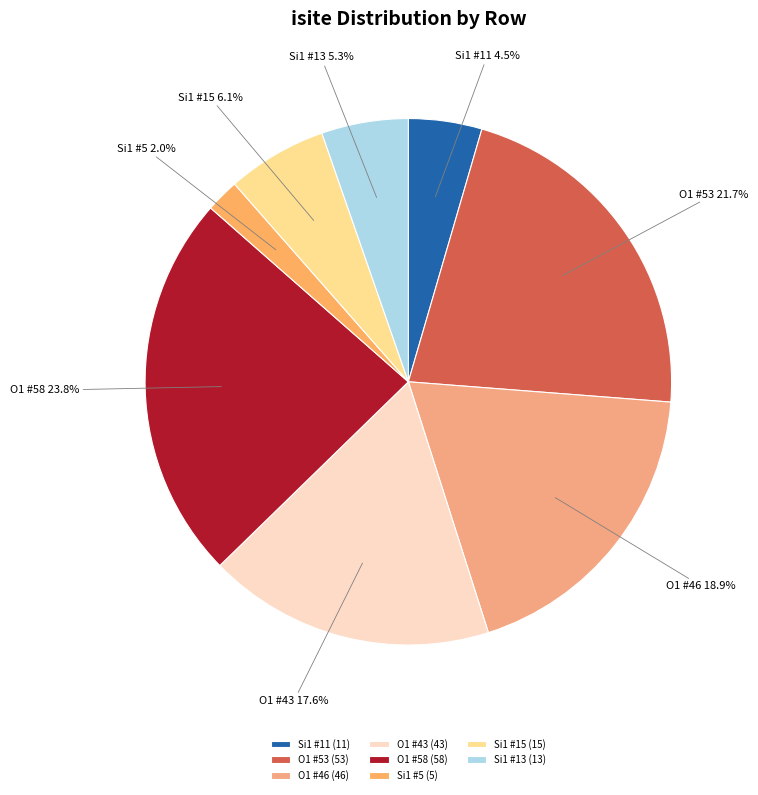

To the nearest percent, what is the difference between the largest and smallest slice percentages?

22%